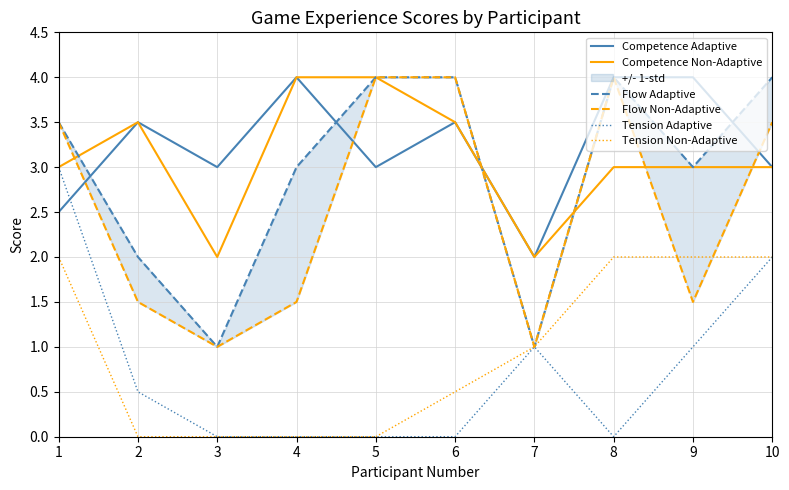

What is the difference between the Flow Non-Adaptive values at 1 and 4?

2.0